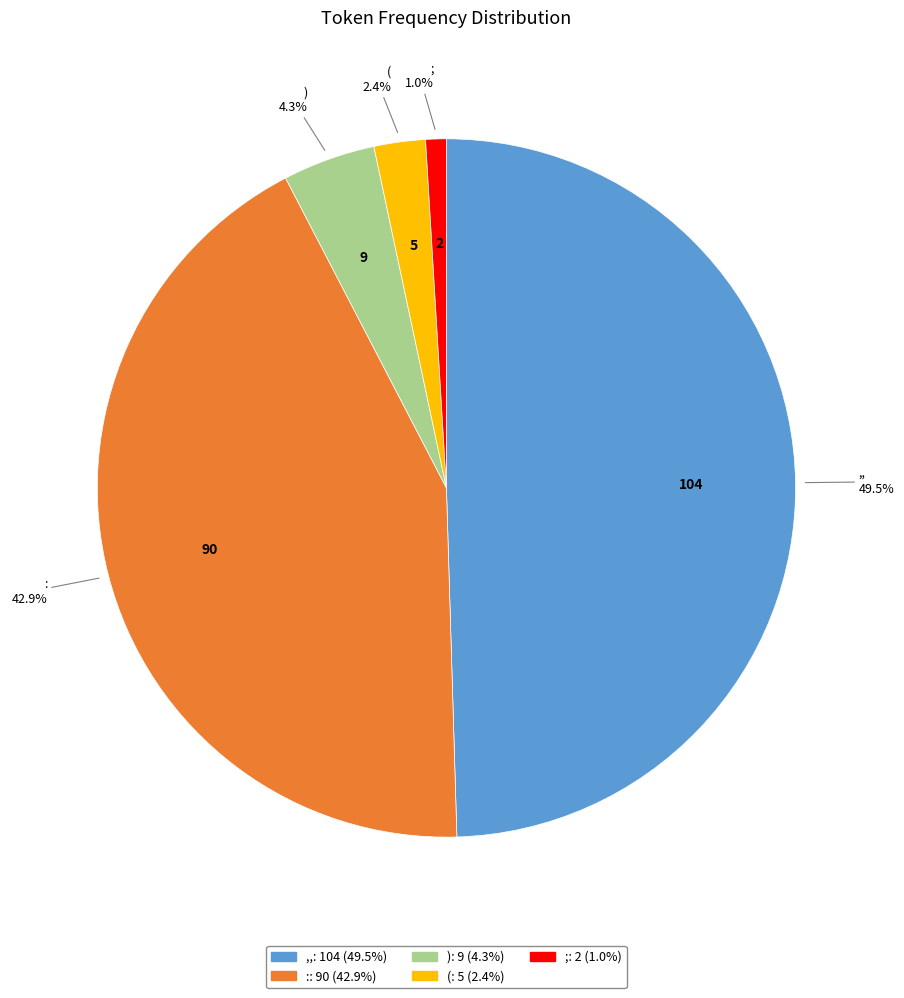

What is the largest slice in the pie chart?

,,